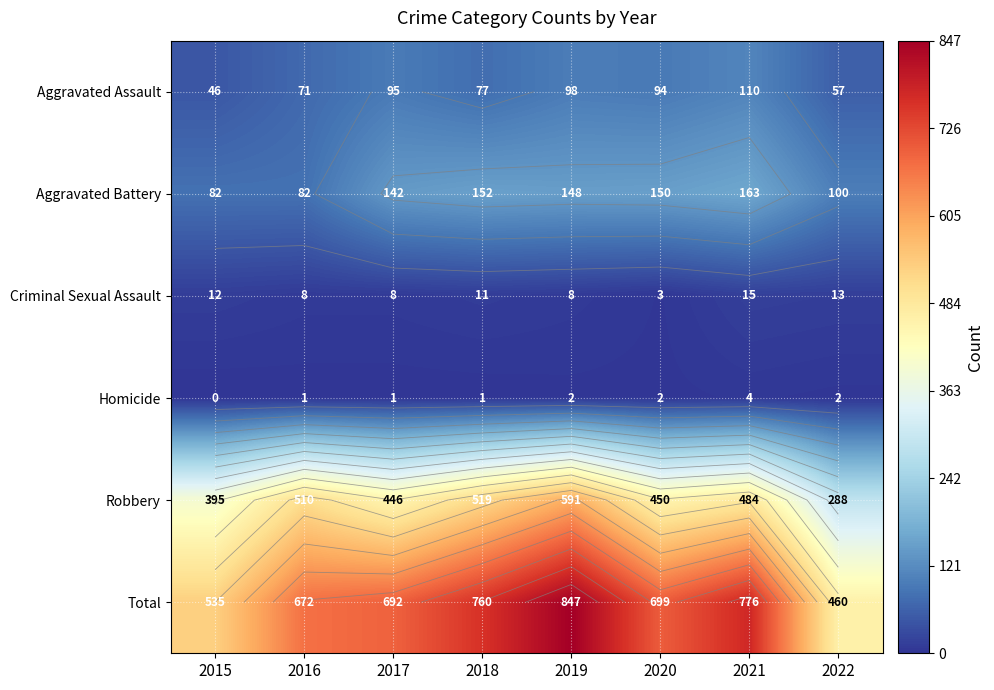

At which label does Aggravated Battery first exceed 148?

2018